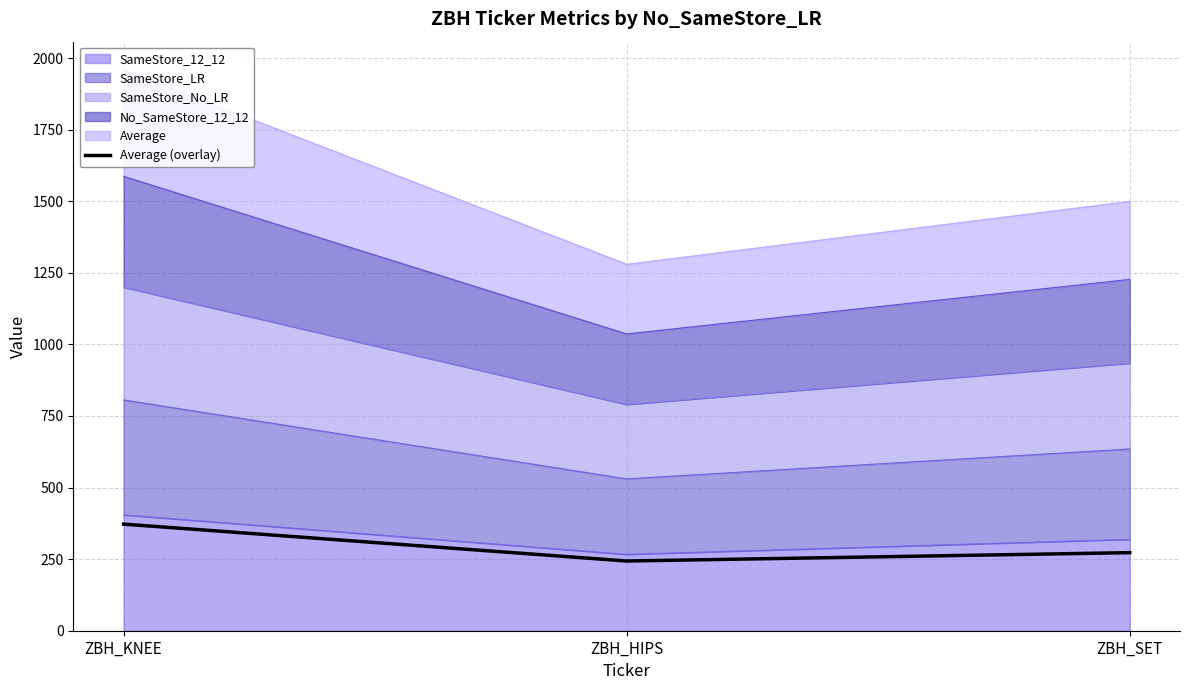

How many lines are shown in the chart?

1